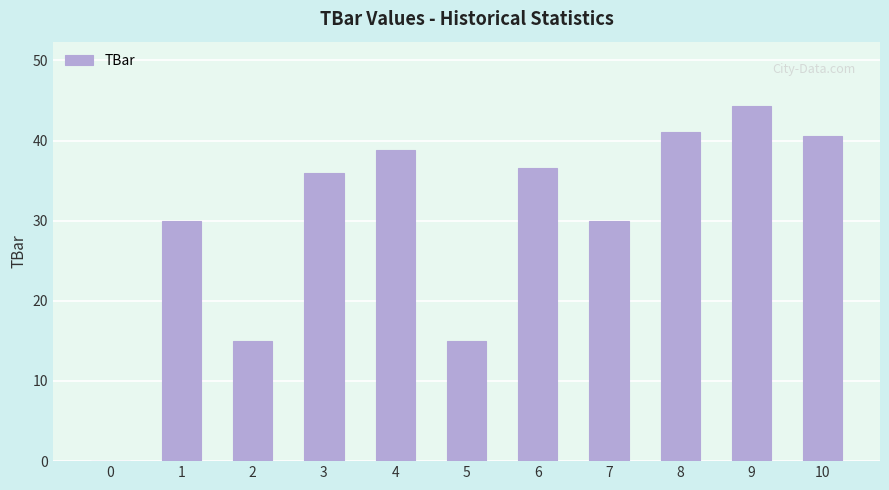

What is the average value?

29.8